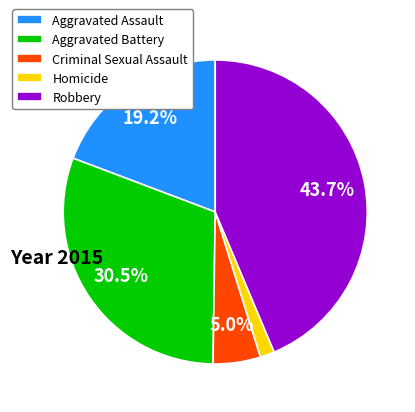

What portion of the pie excludes Robbery?

56.3%